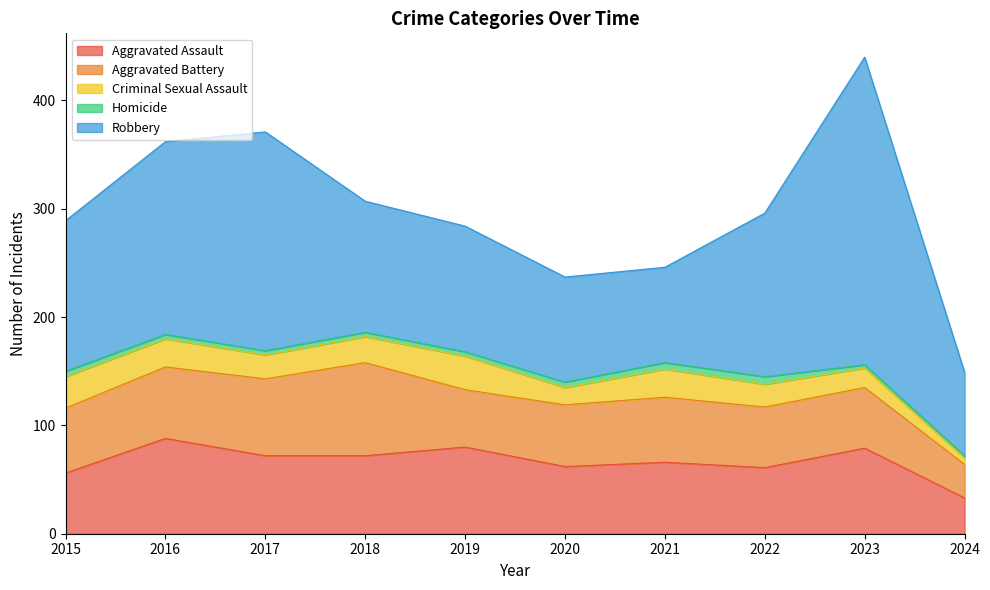

How many times do Aggravated Battery and Aggravated Assault cross each other?

3